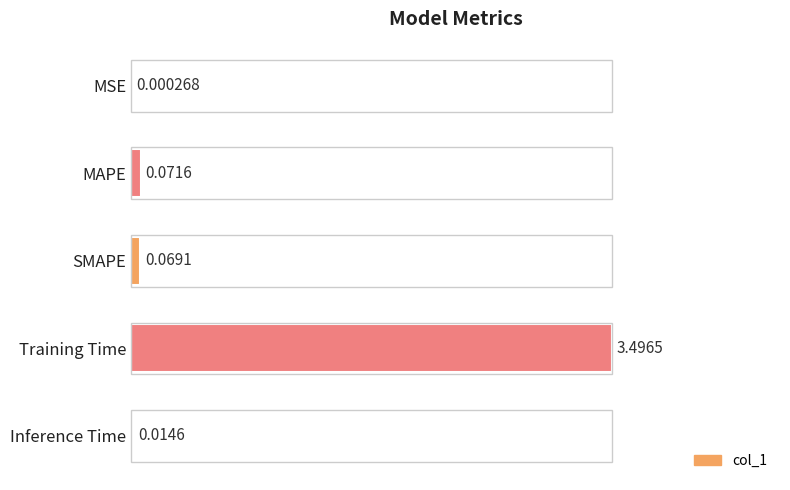

What is the sum of all values?

1.0